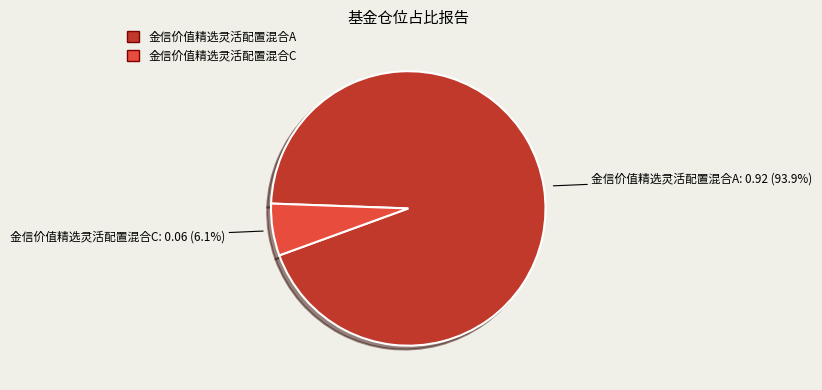

Count the number of slices in the pie.

2